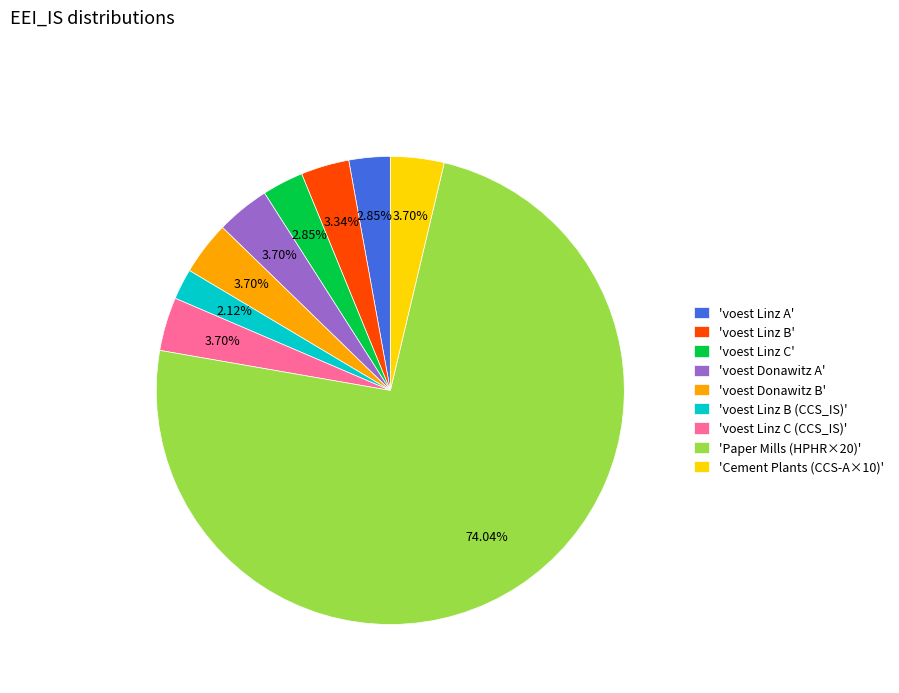

Do 'Cement Plants (CCS-A×10)' and 'voest Linz B' together represent more than half of the pie?

No